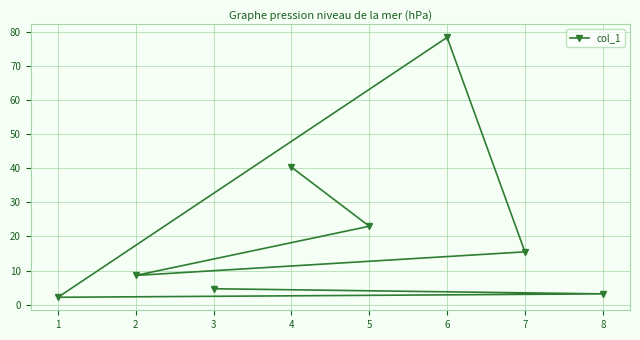

How many data points are above 15?

4